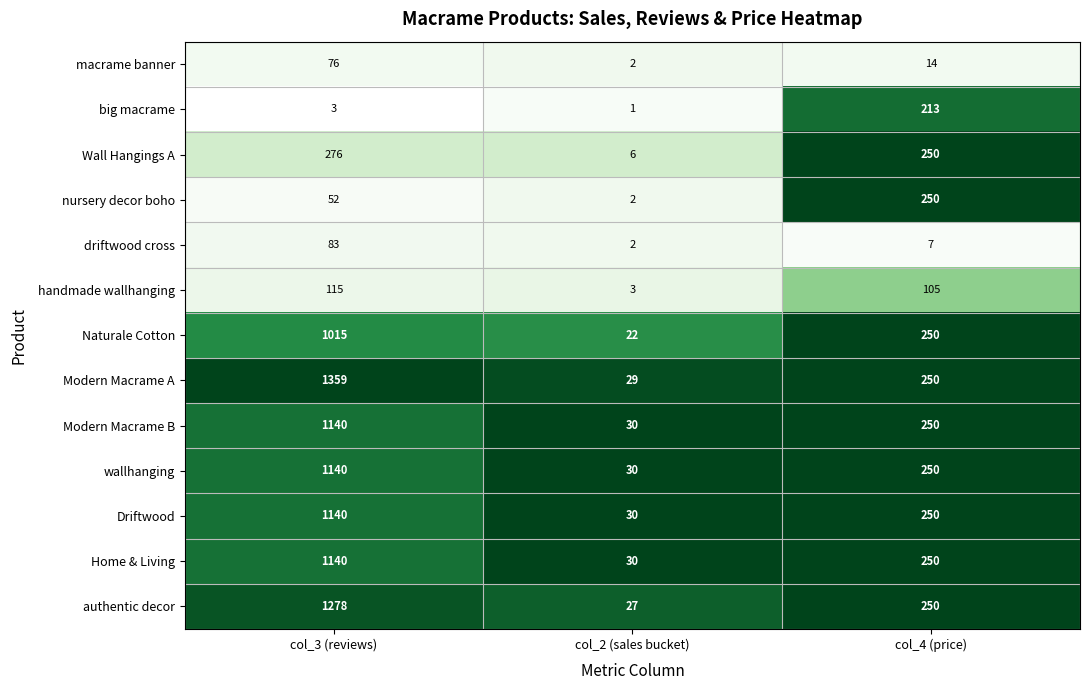

List the labels in order of Modern Macrame A value, smallest first.

col_2 (sales bucket), col_4 (price), col_3 (reviews)